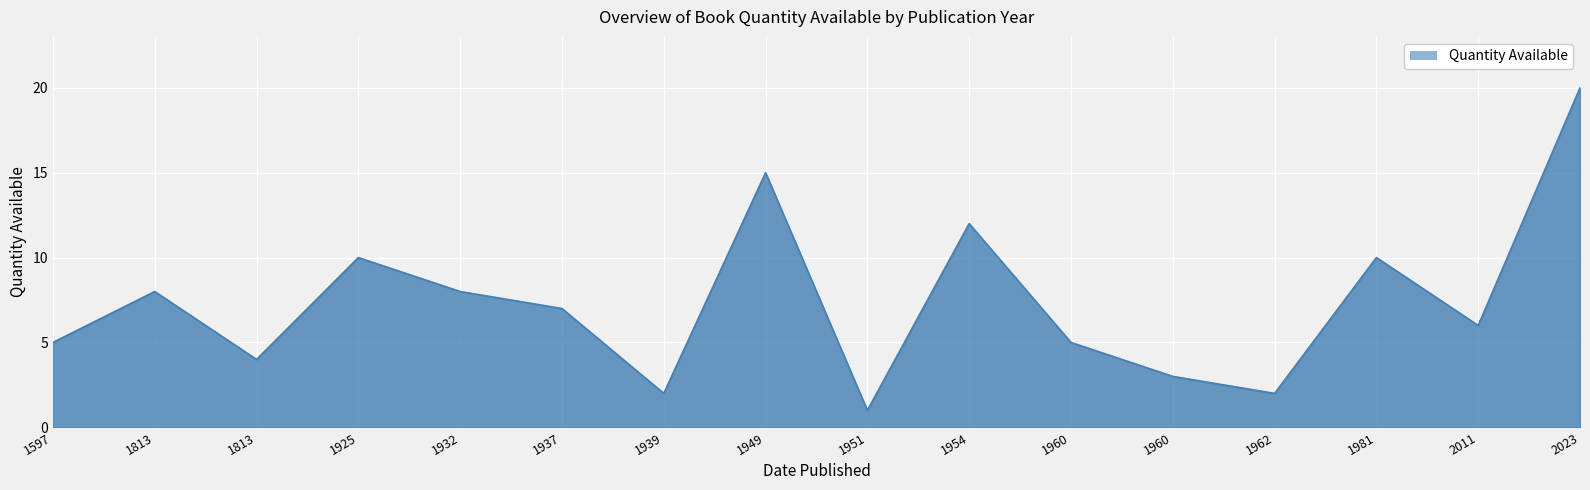

Does the chart display data point markers on the line(s)?

No